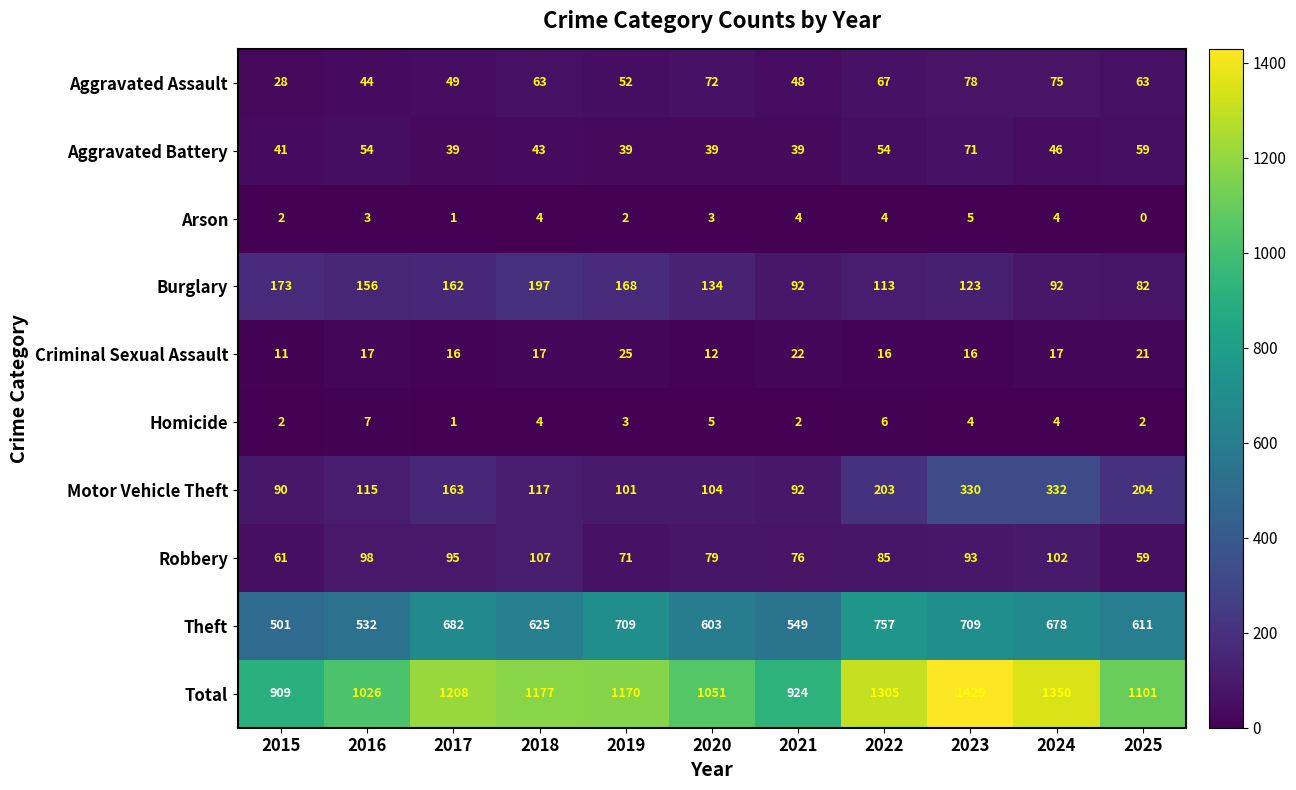

Which series changed the most between 2017 and 2021?

Total